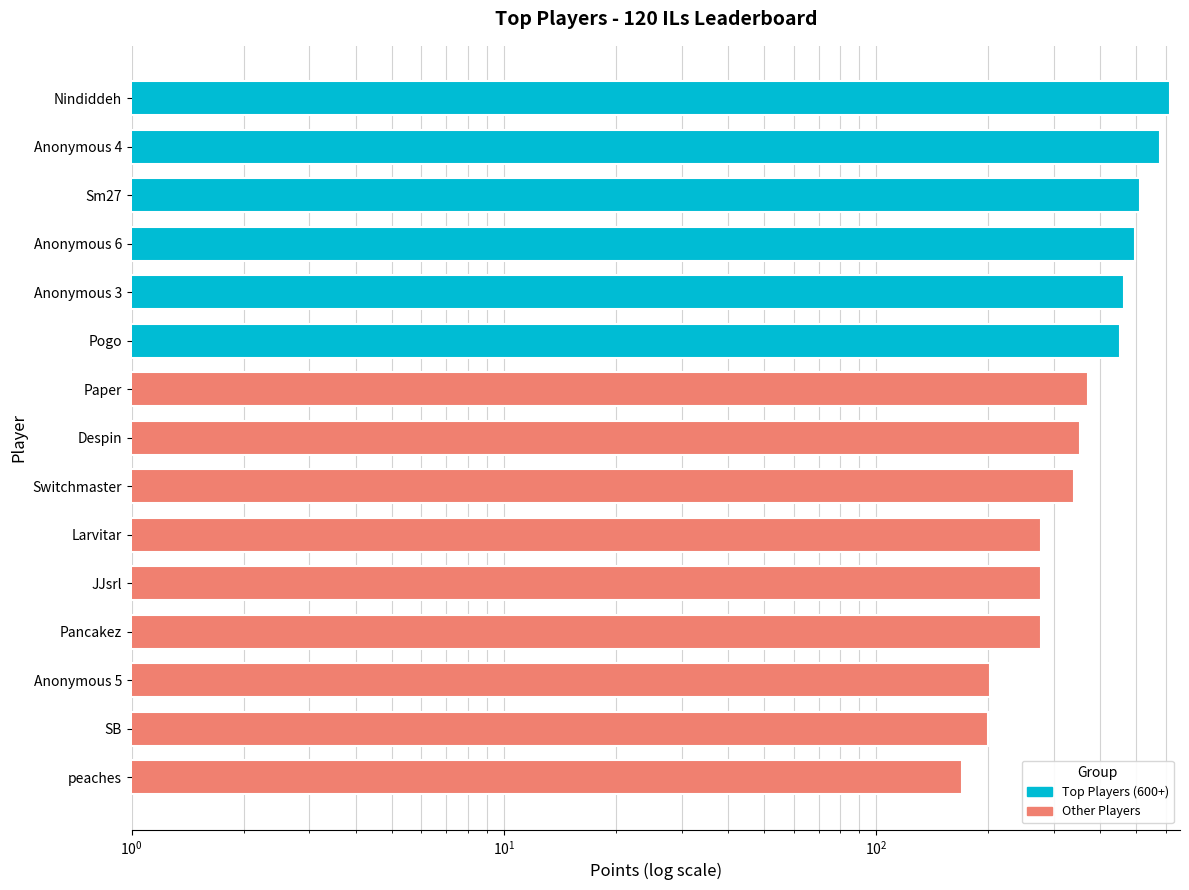

Reading right to left, transcribe all the data shown in this chart.

170	200	202	277	277	277	339	353	370	453	464	497	511	579	614